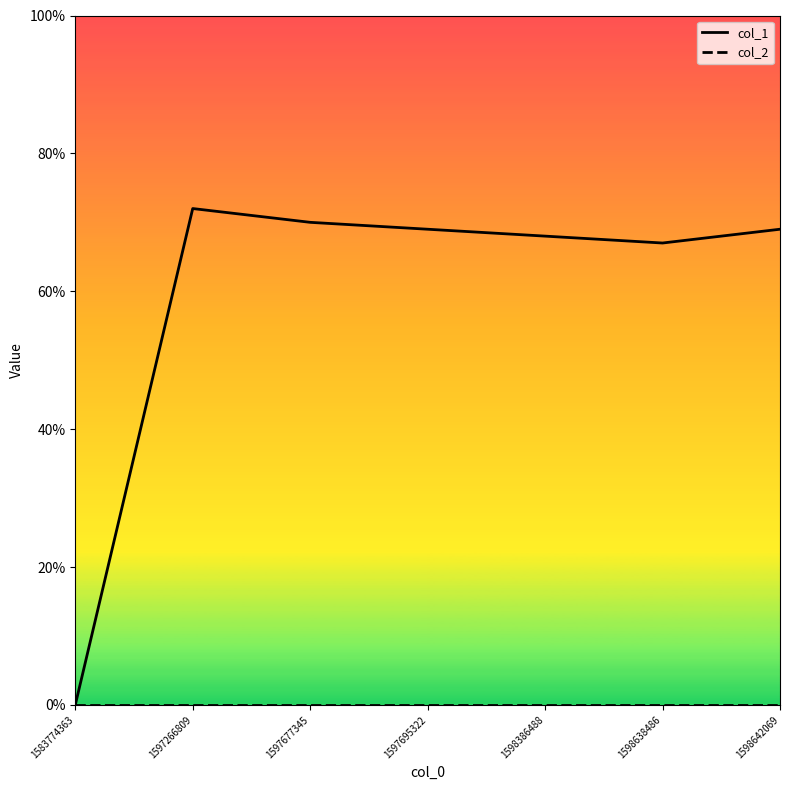

At which category is the sum across all series the highest?

1597266809